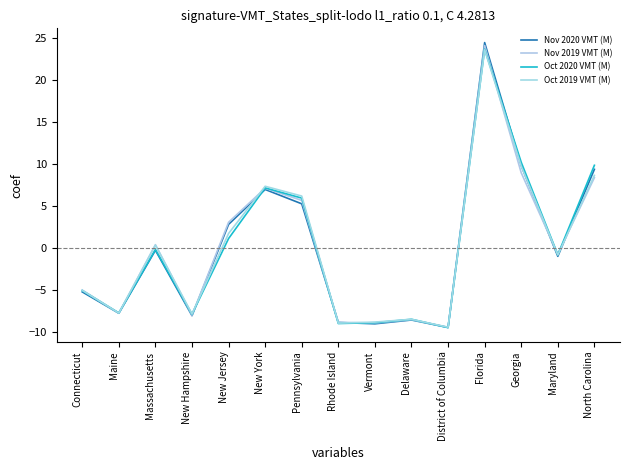

List the series in order of their overall mean, highest first.

Oct 2019 VMT (M), Oct 2020 VMT (M), Nov 2019 VMT (M), Nov 2020 VMT (M)